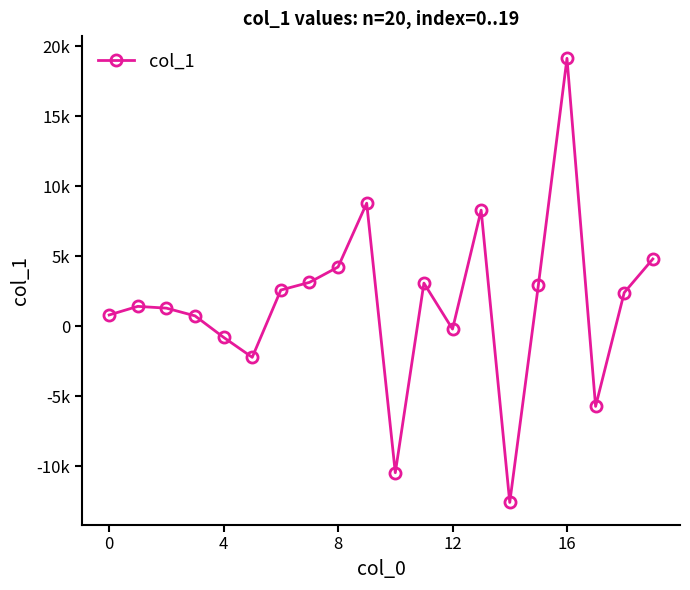

How many interior local valleys (lower than both neighbors) does the data have?

5